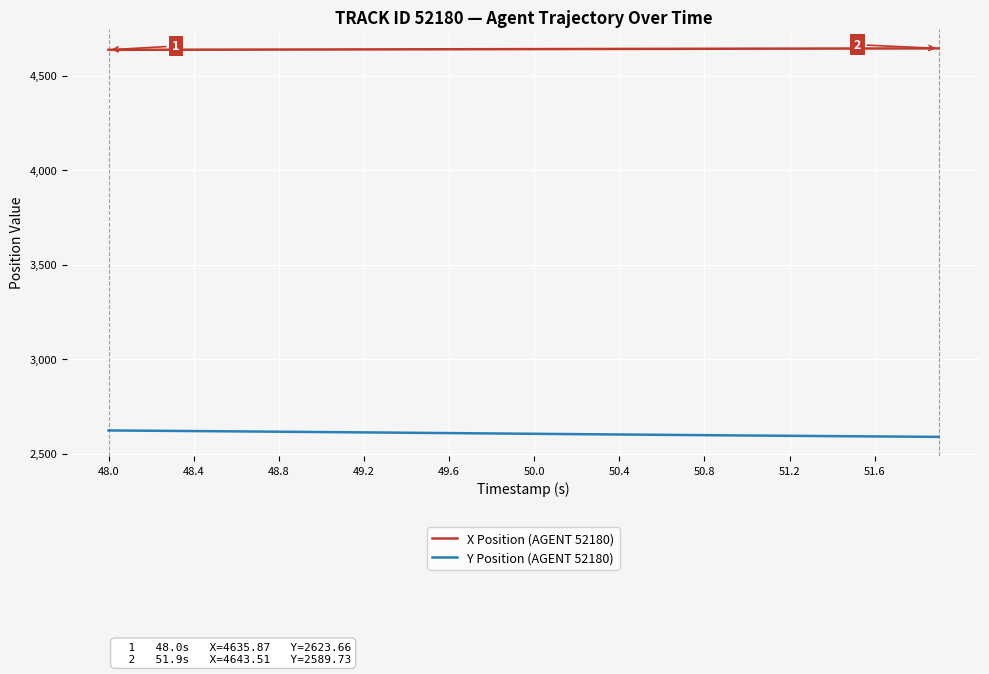

What is the difference between the second highest and minimum values in the Y Position (AGENT 52180) series?

33.1